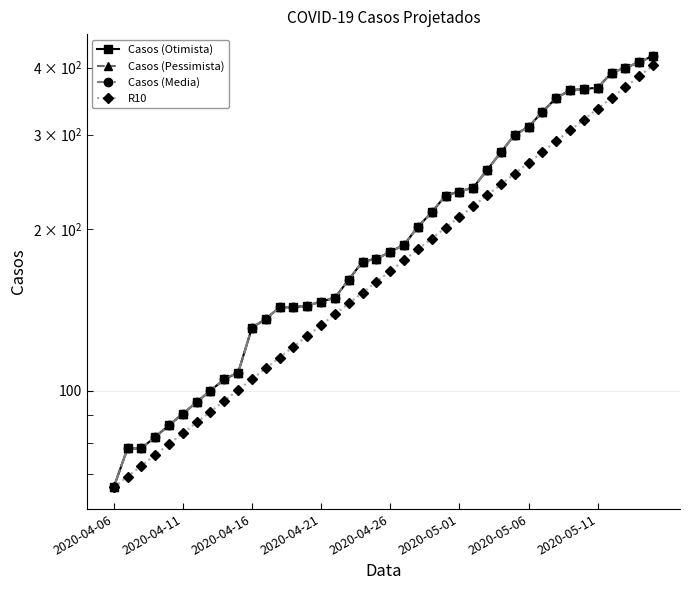

True or false: Casos (Otimista) and Casos (Media) cross at least once.

False